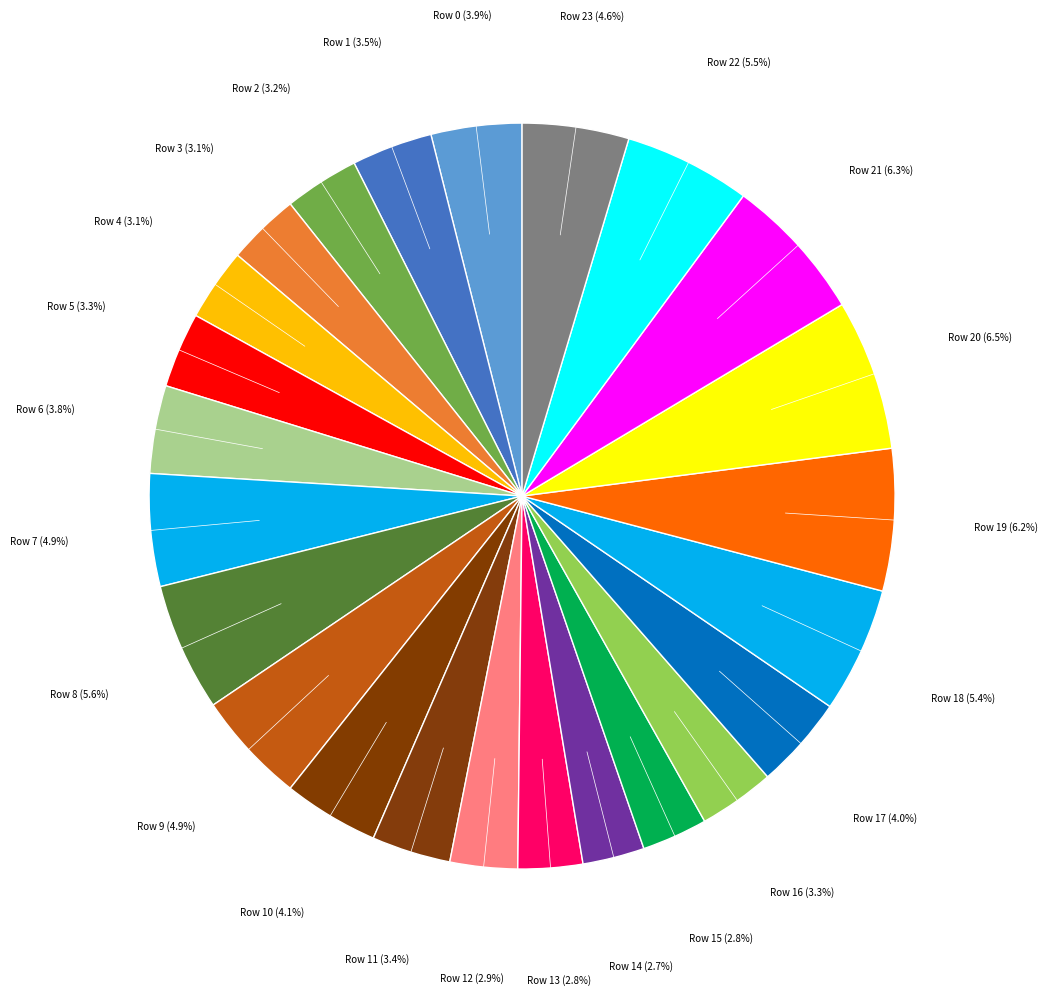

How many slices are in this pie chart?

24